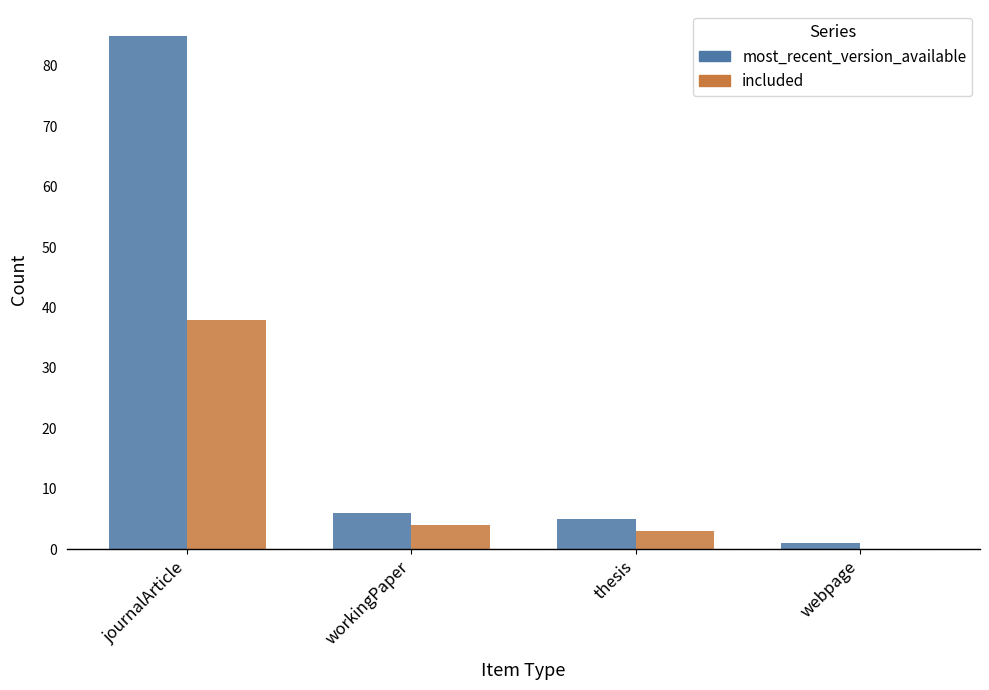

How many values in included are above zero?

3